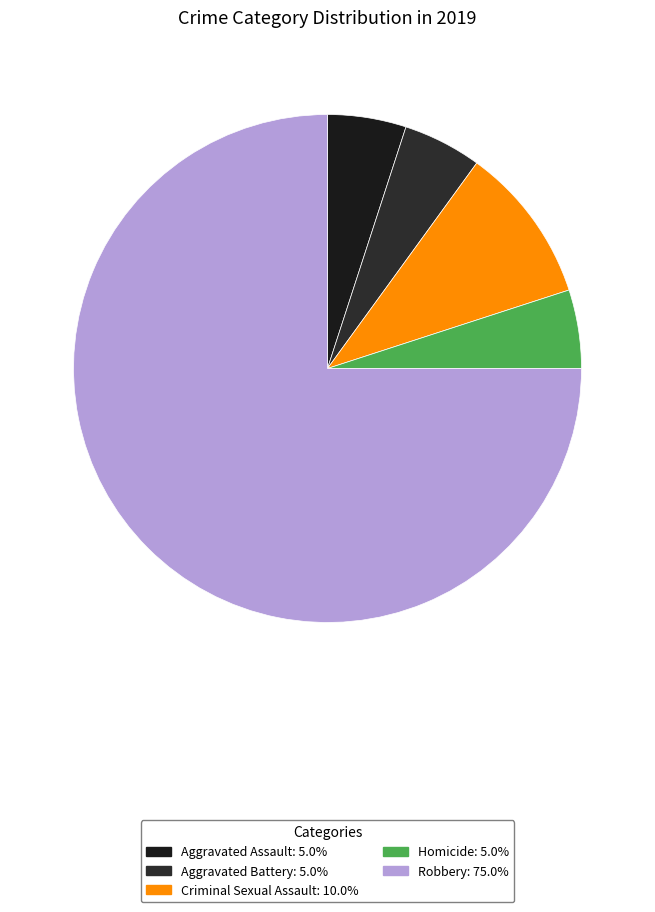

Is there a majority slice in this chart?

Yes